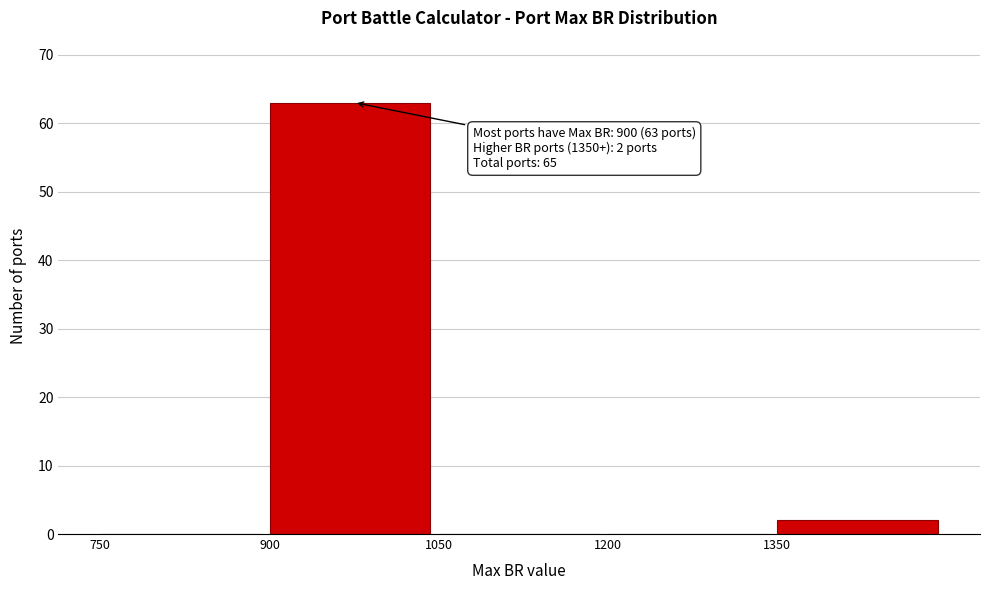

Reading left to right, extract all data points from this chart.

750=0	900=63	1050=0	1200=0	1350=2